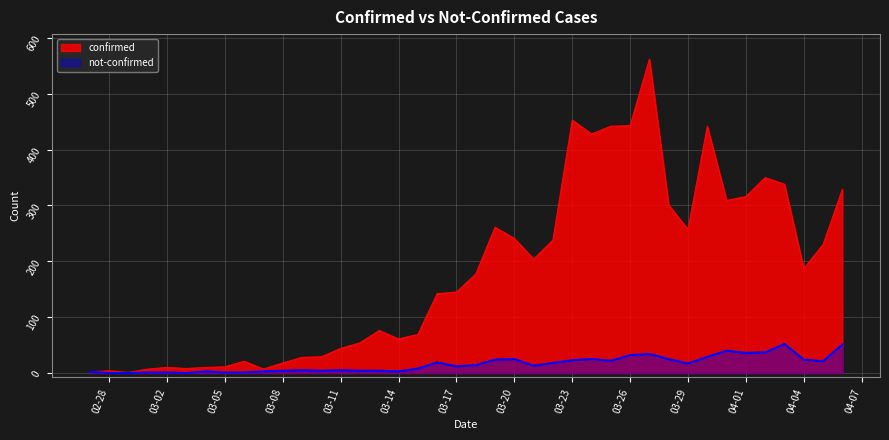

How many interior local peaks does the confirmed series have?

9